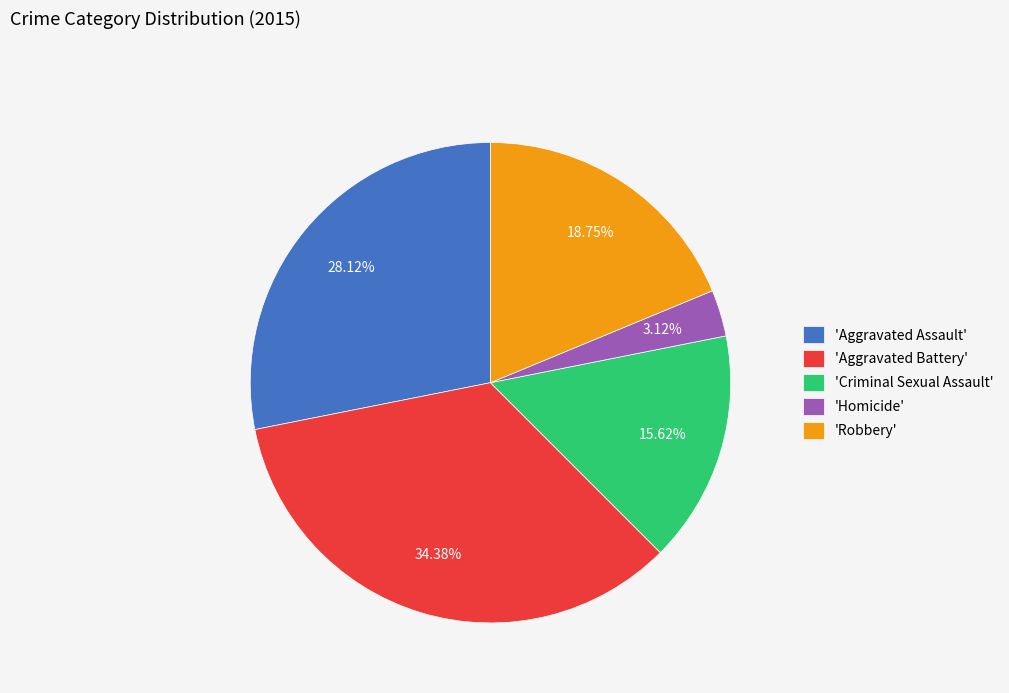

Does 'Aggravated Battery' represent more than half of the total?

No